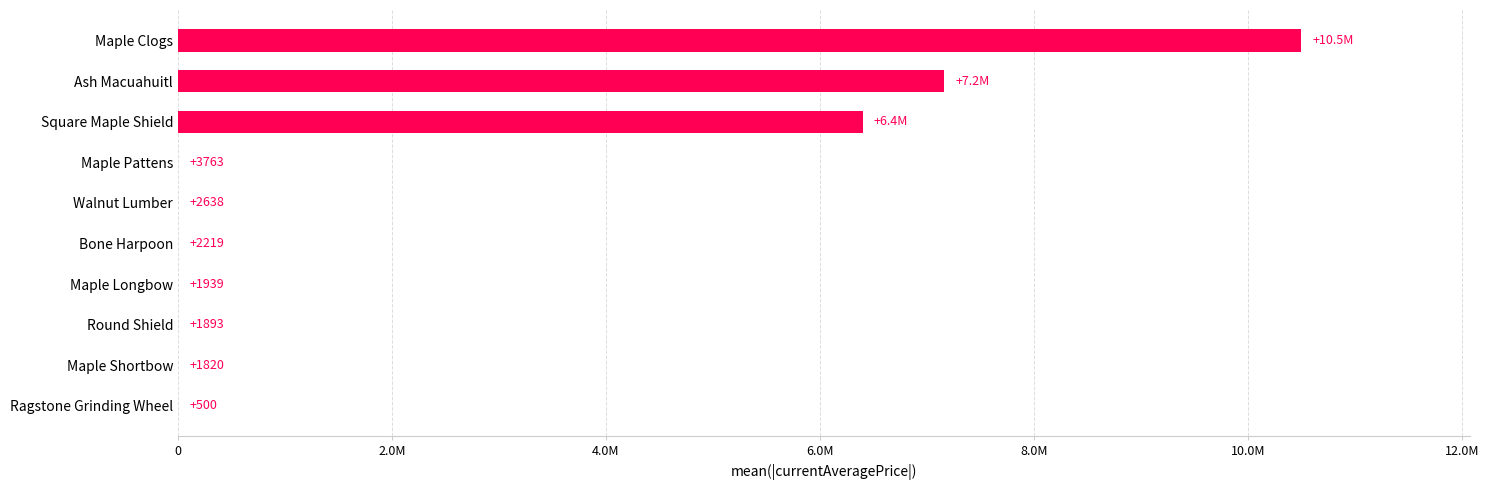

Which category has the highest value across all series?

Maple Clogs